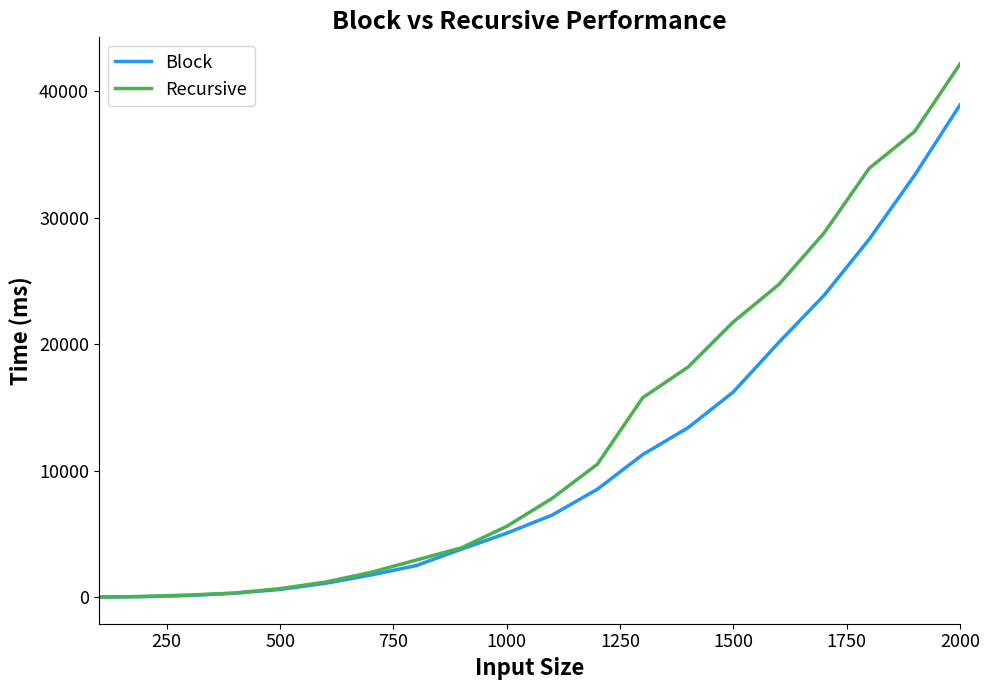

What is the highest value of the Block series?

38934.9